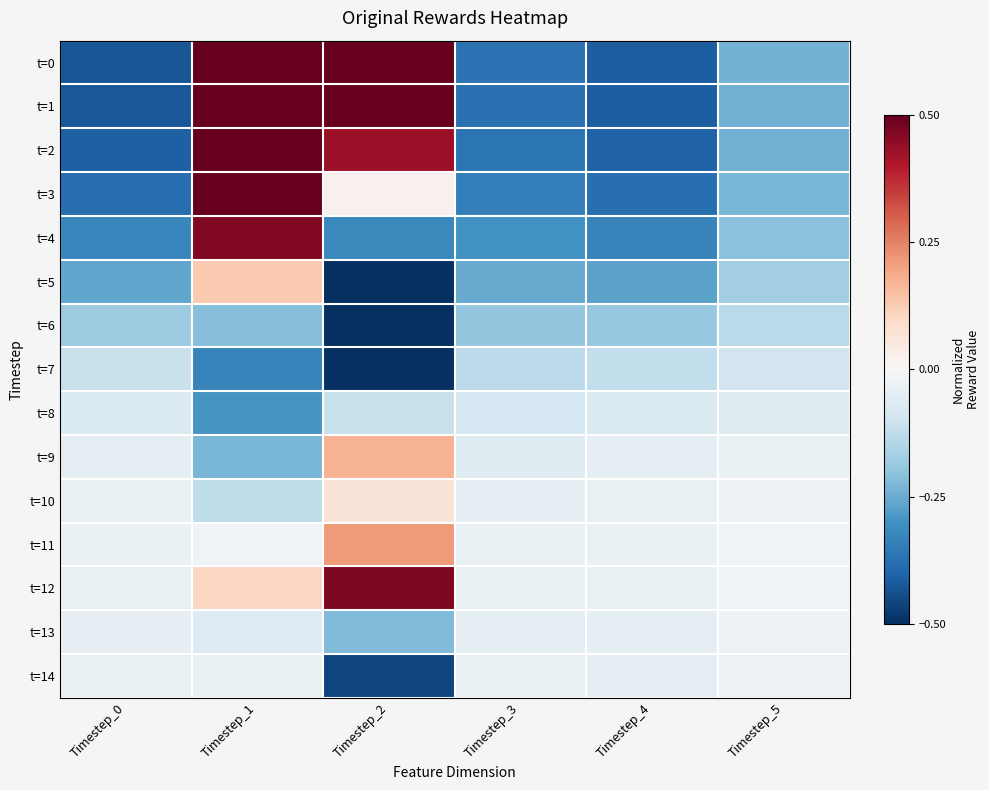

Reading left to right, list all the values displayed in this chart.

t=0: Timestep_0=-0.4	Timestep_1=1.0	Timestep_2=1.0	Timestep_3=-0.4	Timestep_4=-0.4	Timestep_5=-0.2
t=1: Timestep_0=-0.4	Timestep_1=0.9	Timestep_2=0.7	Timestep_3=-0.4	Timestep_4=-0.4	Timestep_5=-0.2
t=2: Timestep_0=-0.4	Timestep_1=0.7	Timestep_2=0.4	Timestep_3=-0.4	Timestep_4=-0.4	Timestep_5=-0.2
t=3: Timestep_0=-0.4	Timestep_1=0.6	Timestep_2=0.0	Timestep_3=-0.3	Timestep_4=-0.4	Timestep_5=-0.2
t=4: Timestep_0=-0.3	Timestep_1=0.5	Timestep_2=-0.3	Timestep_3=-0.3	Timestep_4=-0.3	Timestep_5=-0.2
t=5: Timestep_0=-0.3	Timestep_1=0.1	Timestep_2=-0.5	Timestep_3=-0.3	Timestep_4=-0.3	Timestep_5=-0.2
t=6: Timestep_0=-0.2	Timestep_1=-0.2	Timestep_2=-0.8	Timestep_3=-0.2	Timestep_4=-0.2	Timestep_5=-0.1
t=7: Timestep_0=-0.1	Timestep_1=-0.3	Timestep_2=-0.8	Timestep_3=-0.1	Timestep_4=-0.1	Timestep_5=-0.1
t=8: Timestep_0=-0.1	Timestep_1=-0.3	Timestep_2=-0.1	Timestep_3=-0.1	Timestep_4=-0.1	Timestep_5=-0.1
t=9: Timestep_0=-0.0	Timestep_1=-0.2	Timestep_2=0.2	Timestep_3=-0.1	Timestep_4=-0.0	Timestep_5=-0.0
t=10: Timestep_0=-0.0	Timestep_1=-0.1	Timestep_2=0.1	Timestep_3=-0.0	Timestep_4=-0.0	Timestep_5=-0.0
t=11: Timestep_0=-0.0	Timestep_1=-0.0	Timestep_2=0.2	Timestep_3=-0.0	Timestep_4=-0.0	Timestep_5=-0.0
t=12: Timestep_0=-0.0	Timestep_1=0.1	Timestep_2=0.5	Timestep_3=-0.0	Timestep_4=-0.0	Timestep_5=-0.0
t=13: Timestep_0=-0.0	Timestep_1=-0.1	Timestep_2=-0.2	Timestep_3=-0.0	Timestep_4=-0.0	Timestep_5=-0.0
t=14: Timestep_0=-0.0	Timestep_1=-0.0	Timestep_2=-0.5	Timestep_3=-0.0	Timestep_4=-0.0	Timestep_5=-0.0